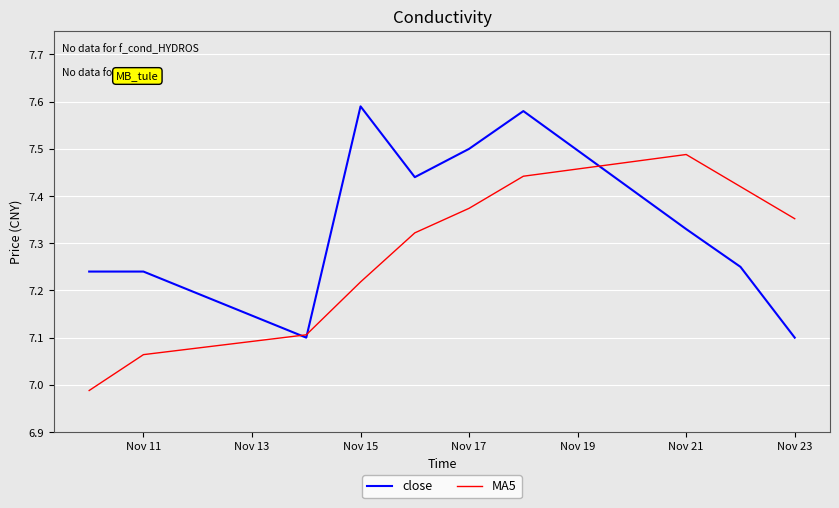

Which series has the largest total across all categories?

close